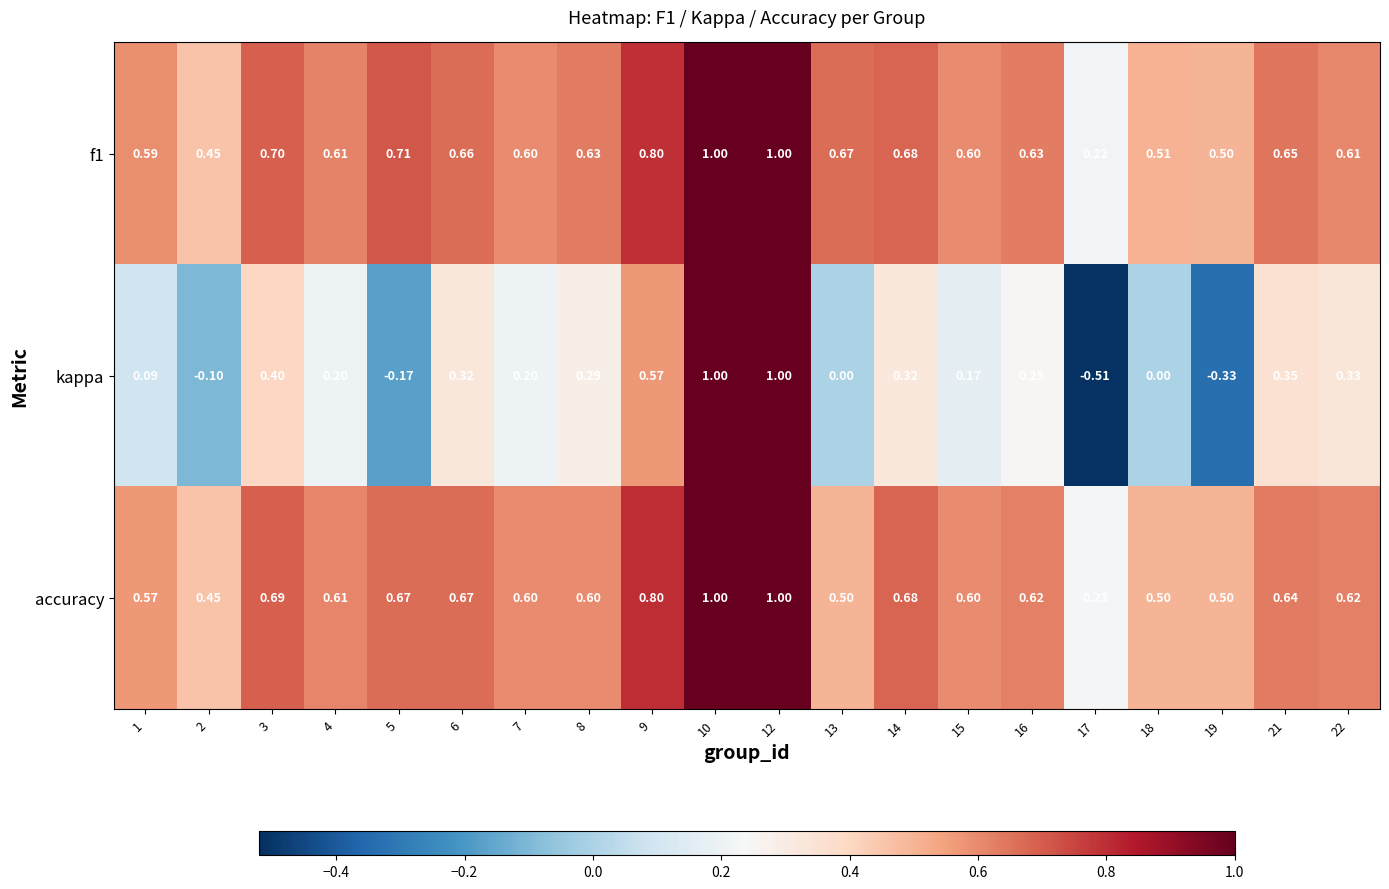

How many categories are shown in the chart?

20